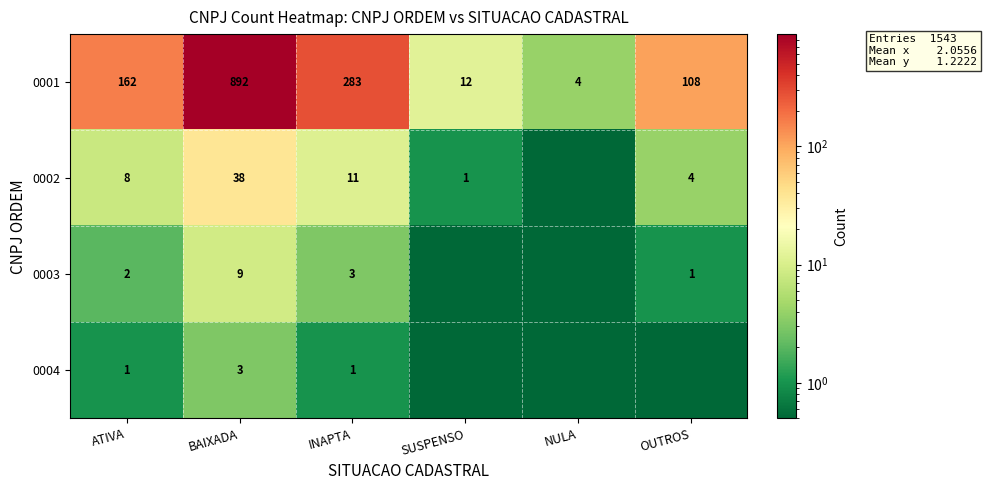

True or false: row_1 has a value of 8.0 at ATIVA.

True